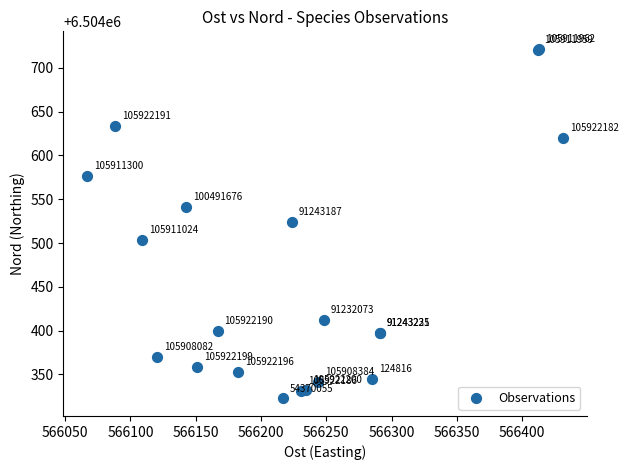

What Y value in the scatter plot is closest to 6504522?

6504524.5